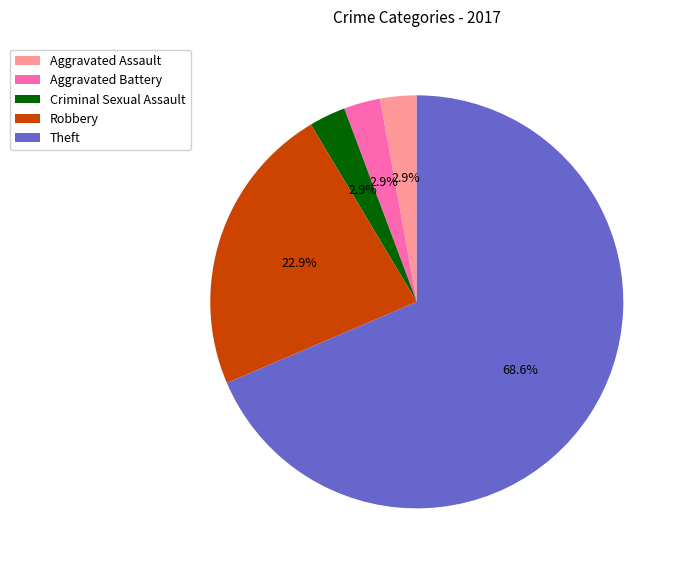

What is the ratio of the value at Aggravated Battery to the value at Criminal Sexual Assault?

1.0